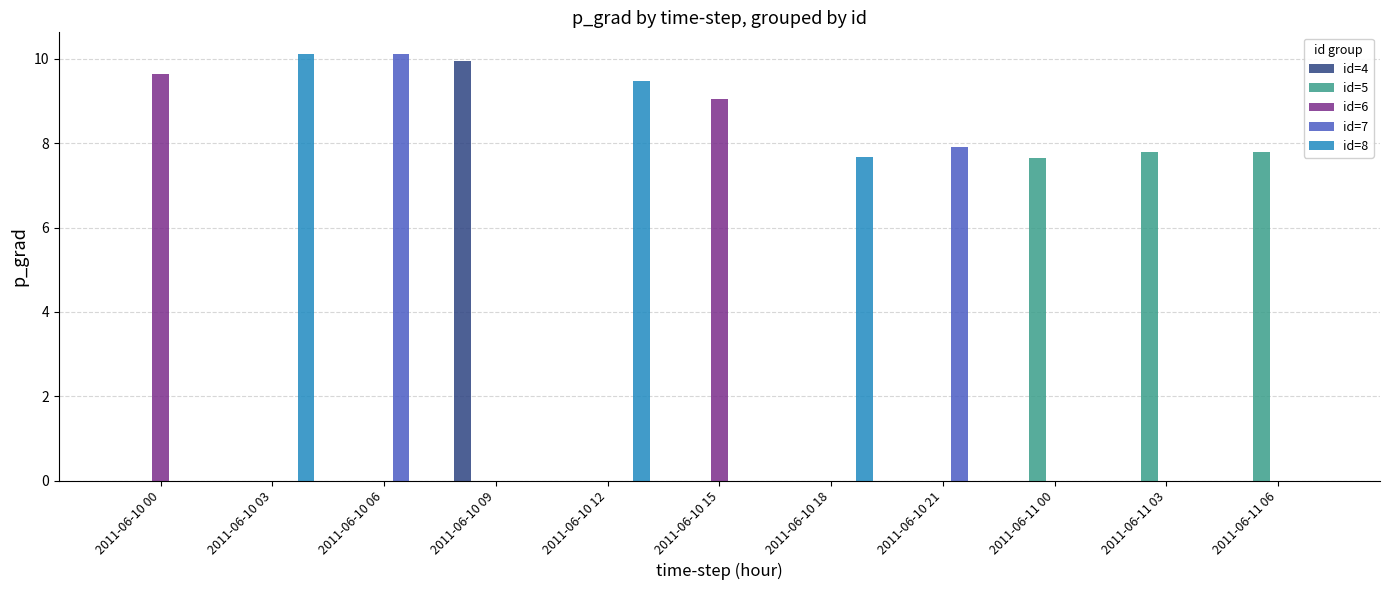

What are all the series names shown in the legend?

id=4, id=5, id=6, id=7, id=8